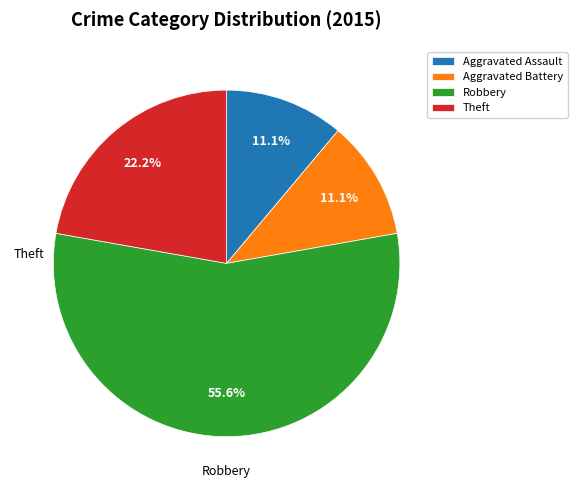

How many segments does this pie chart have?

4